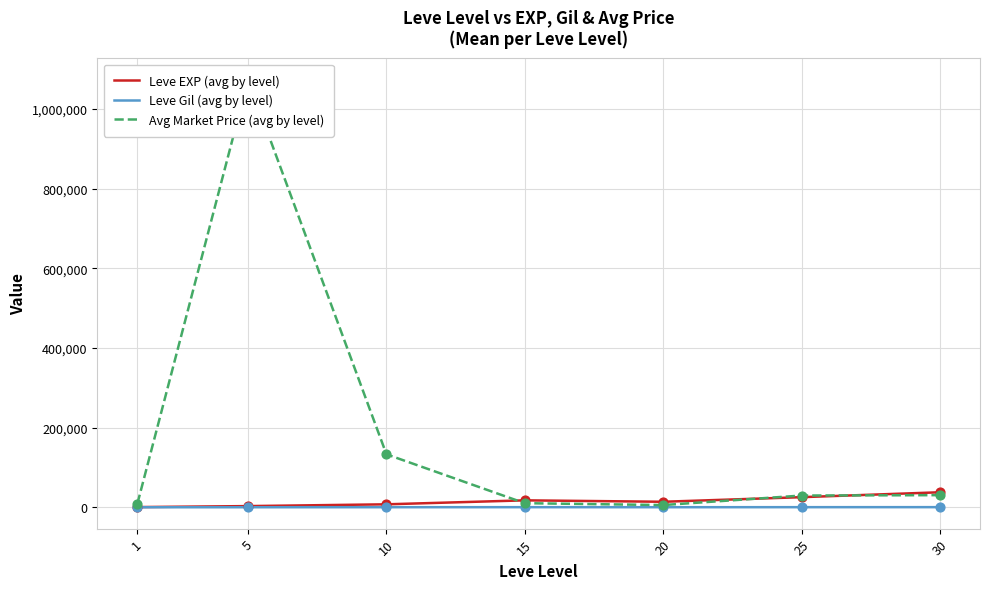

What is the total value across all series at 30?

68586.5